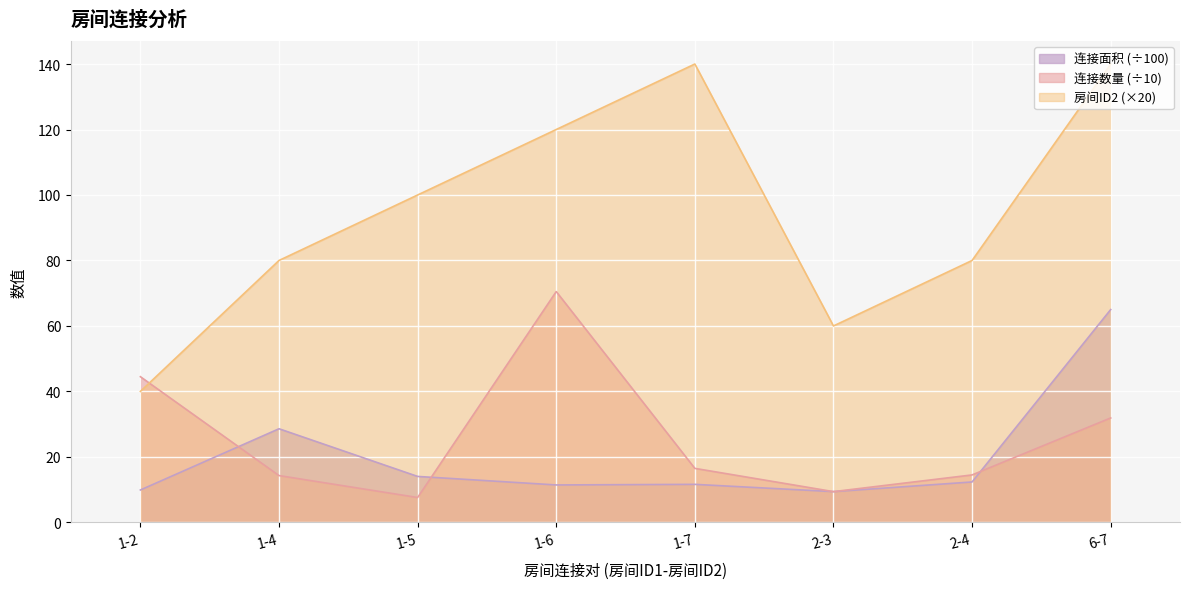

How many lines are shown in the chart?

3